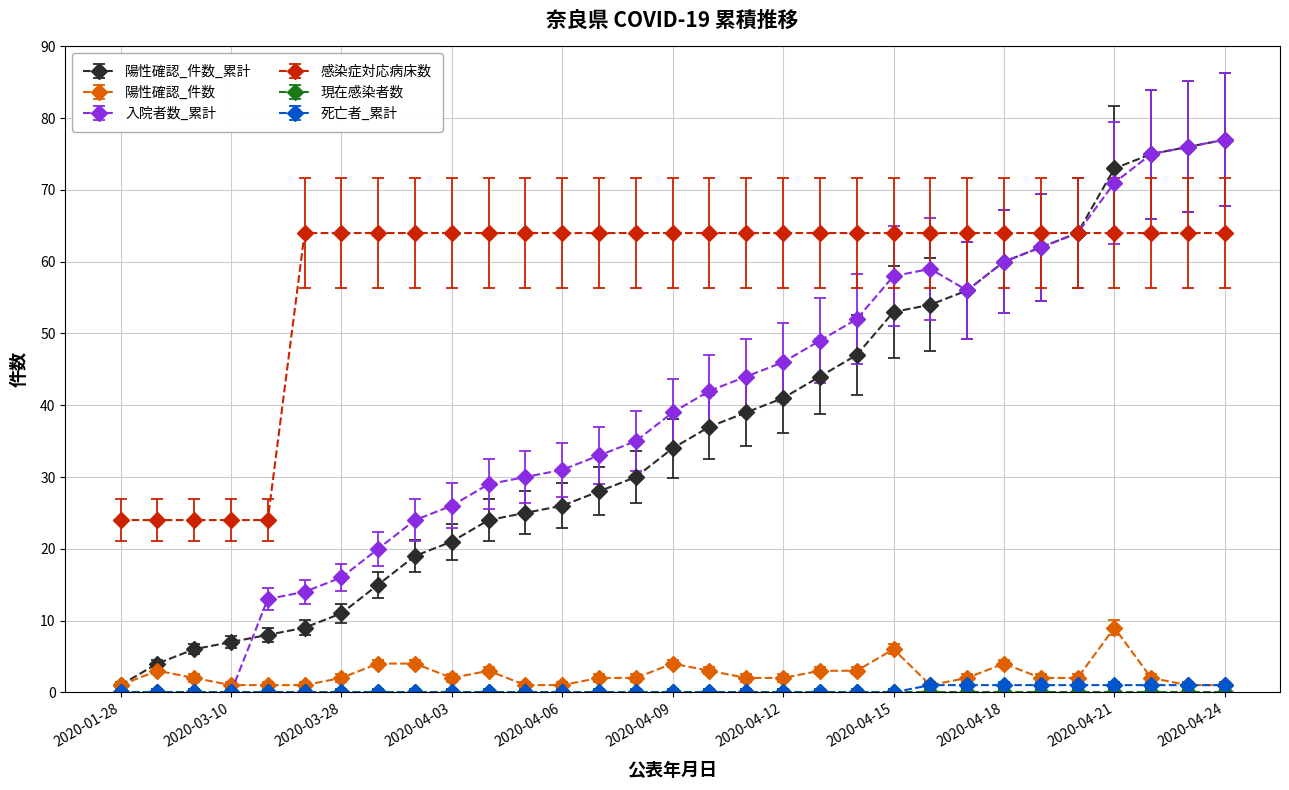

At how many categories does at least one series exceed 61?

26